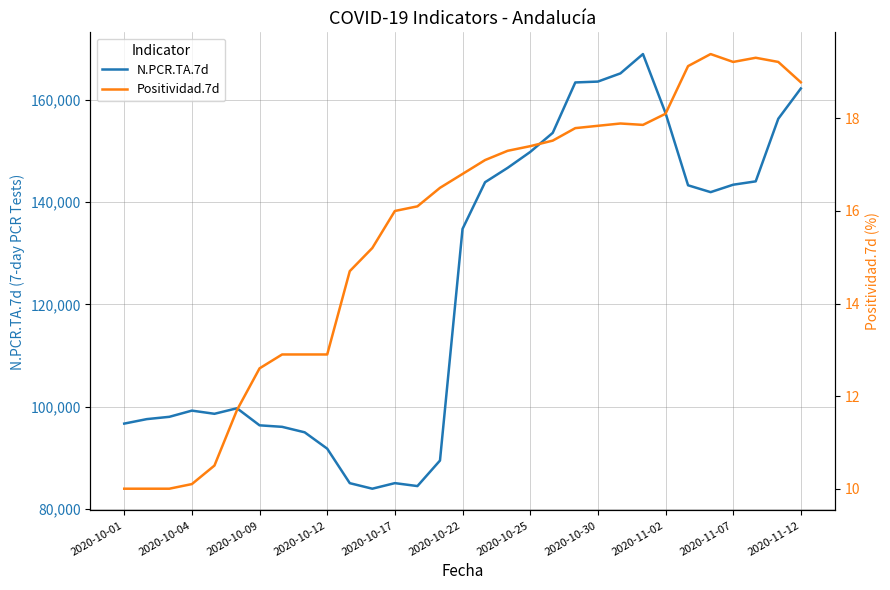

What is the sum of the N.PCR.TA.7d values at 2020-11-02 and 2020-11-12?

319698